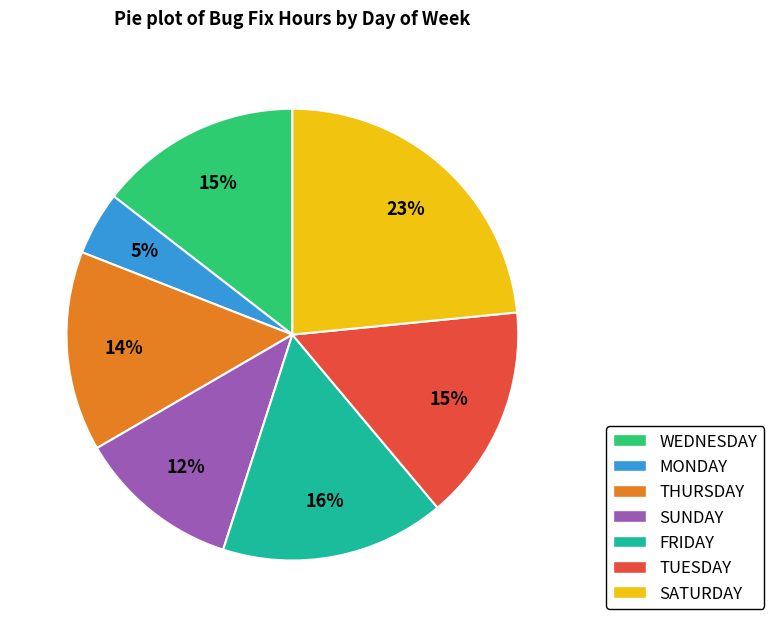

To the nearest percent, what is the average slice percentage?

14%